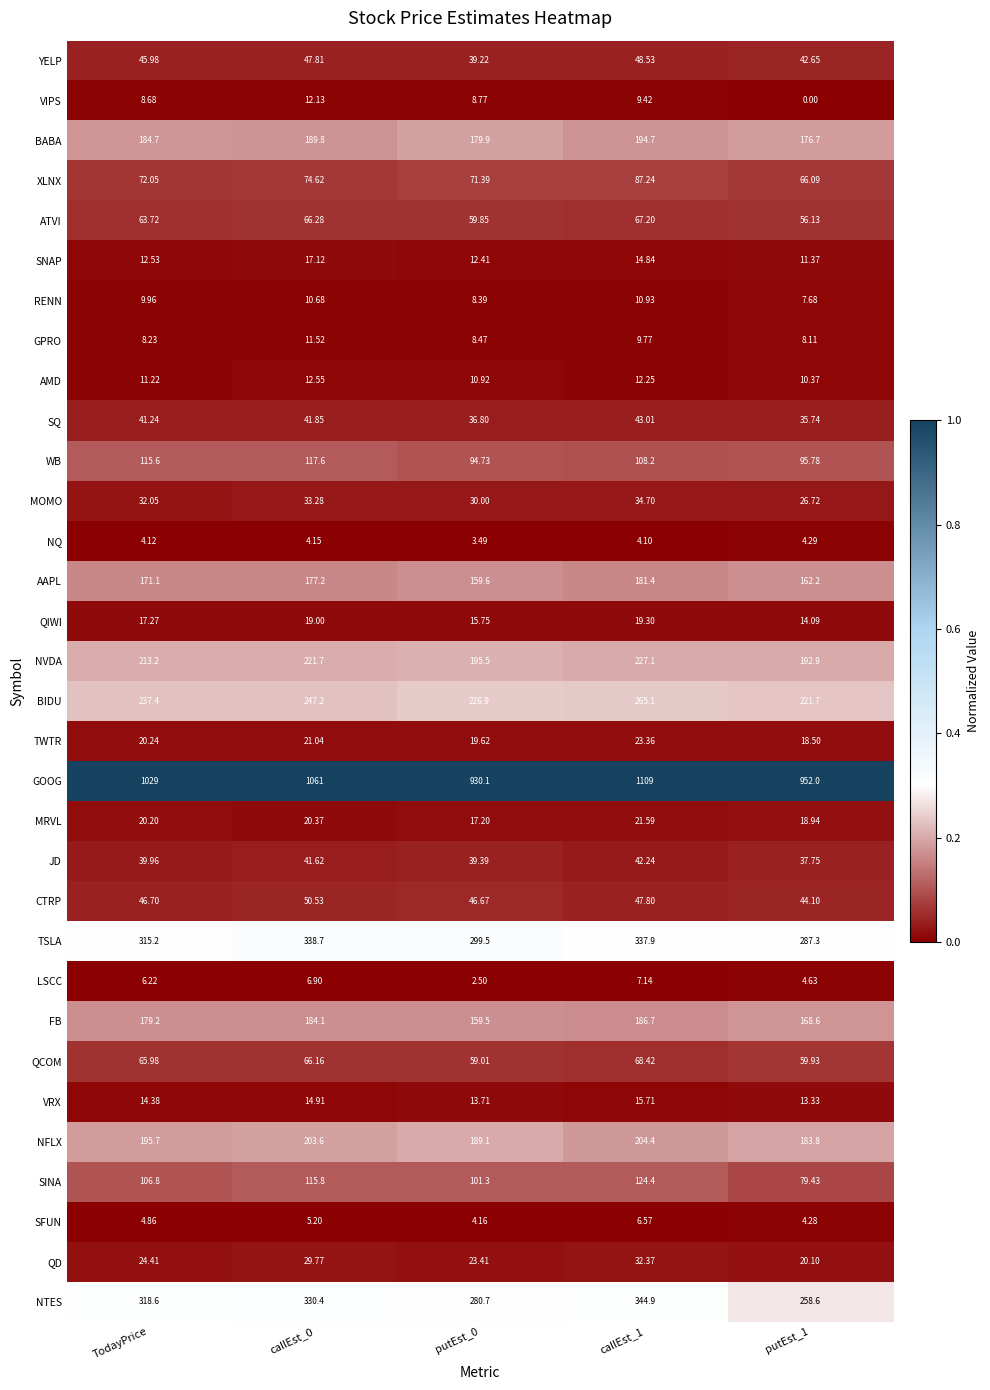

At which category does the chart reach its peak across all series?

callEst_1